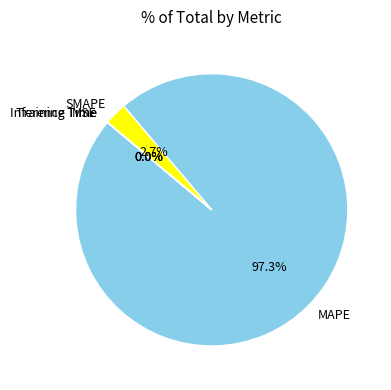

Which slice is the largest?

MAPE